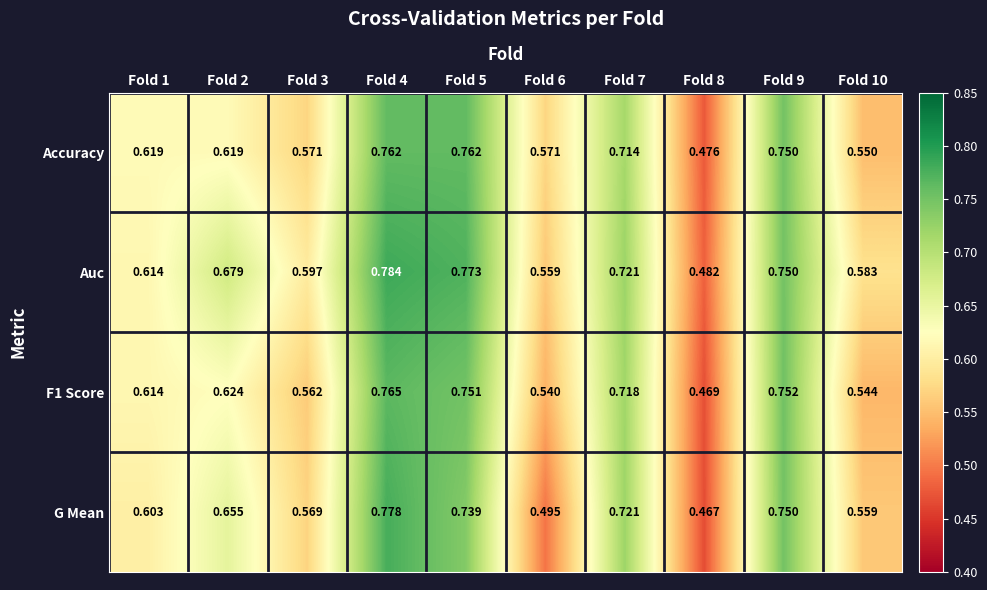

Which series has the largest total across all categories?

Auc